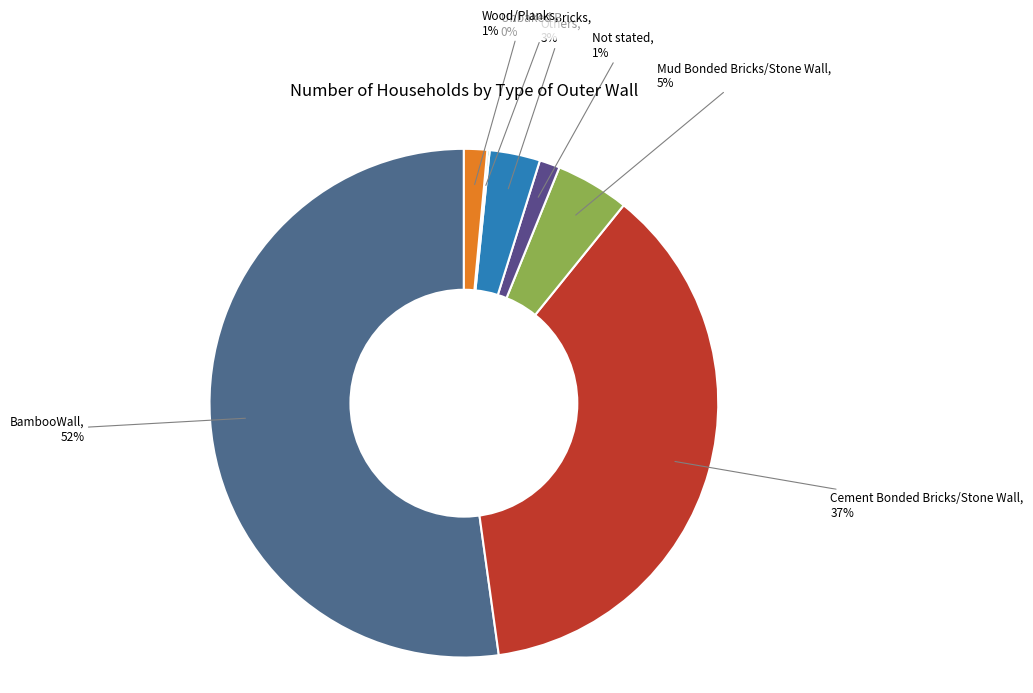

True or false: Mud Bonded Bricks/Stone Wall accounts for 14% of the total.

False